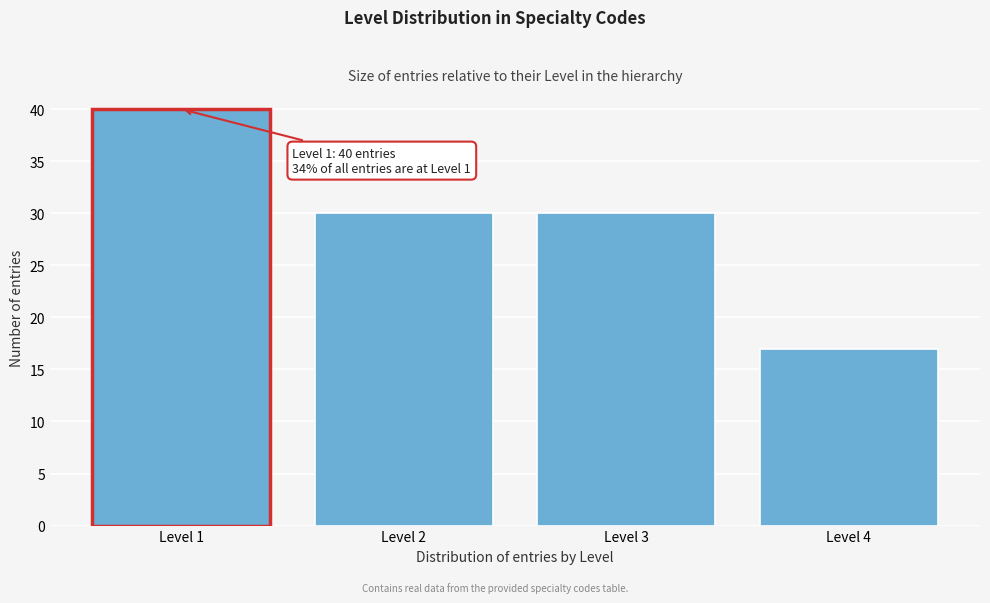

Reading right to left, list all the values displayed in this chart.

17	30	30	40